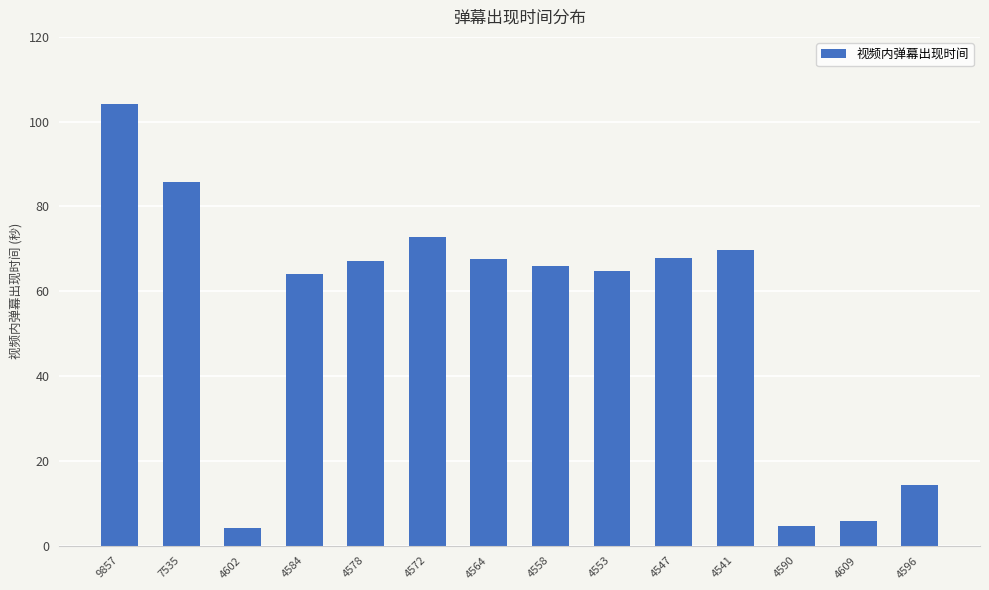

How many bars are there in total?

14